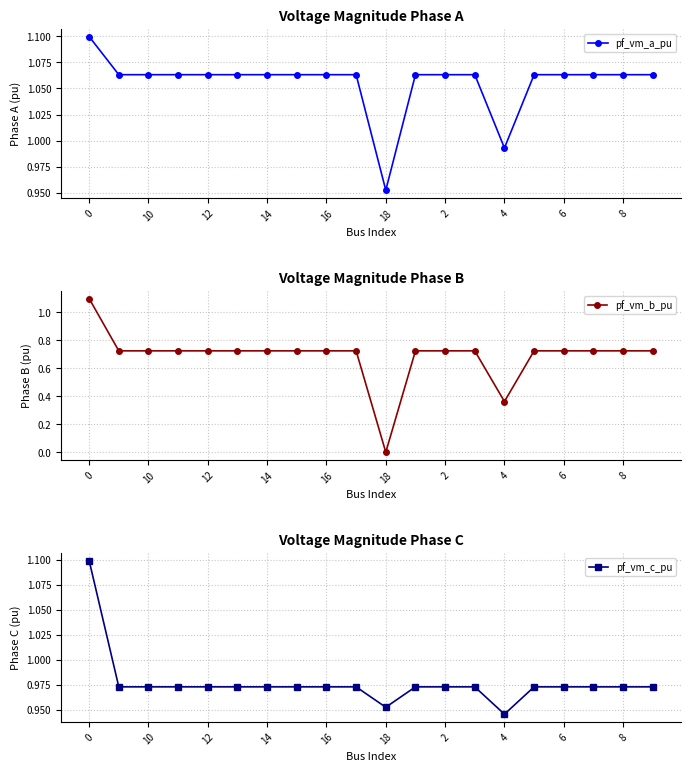

The pf_vm_c_pu series shows 0.4 at 13. True or false?

False